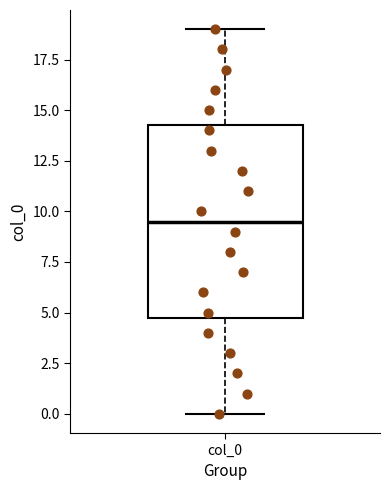

Where is the lower edge of the box for col_0 on the y-axis? The values are not printed on the chart, so give them approximately, as read against the axis.

5.0